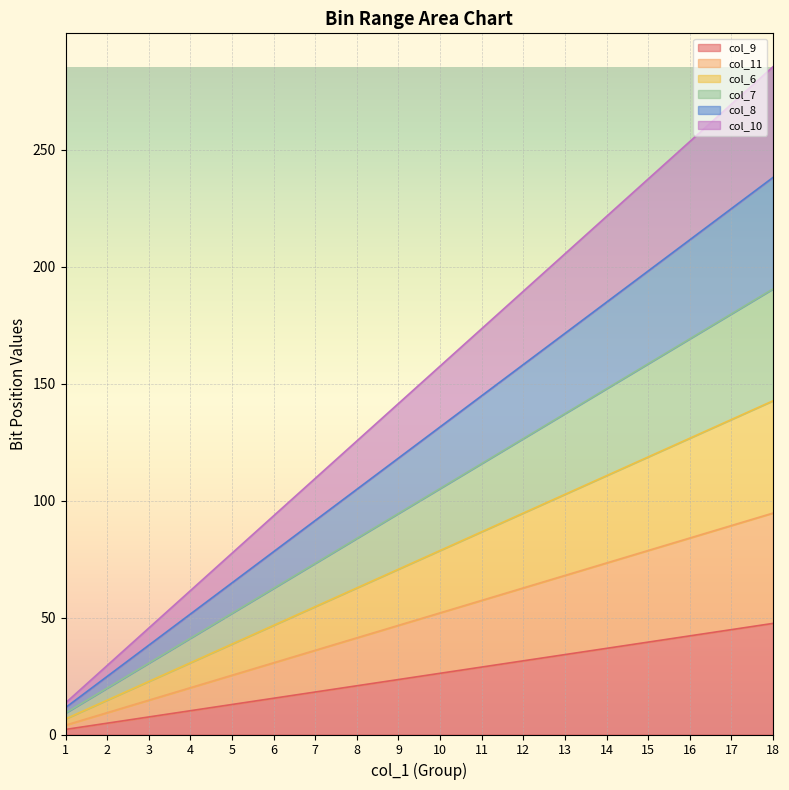

Reading left to right, extract all data points from this chart.

col_9: 2.2	4.8	7.5	10.2	12.8	15.5	18.2	20.8	23.5	26.2	28.8	31.5	34.2	36.8	39.5	42.2	44.8	47.5
col_11: 4.0	9.3	14.7	20.0	25.3	30.7	36.0	41.3	46.7	52.0	57.3	62.7	68.0	73.3	78.7	84.0	89.3	94.7
col_6: 6.7	14.7	22.7	30.7	38.7	46.7	54.7	62.7	70.7	78.7	86.7	94.7	102.7	110.7	118.7	126.7	134.7	142.7
col_7: 9.2	19.8	30.5	41.2	51.8	62.5	73.2	83.8	94.5	105.2	115.8	126.5	137.2	147.8	158.5	169.2	179.8	190.5
col_8: 11.5	24.8	38.2	51.5	64.8	78.2	91.5	104.8	118.2	131.5	144.8	158.2	171.5	184.8	198.2	211.5	224.8	238.2
col_10: 13.5	29.5	45.5	61.5	77.5	93.5	109.5	125.5	141.5	157.5	173.5	189.5	205.5	221.5	237.5	253.5	269.5	285.5